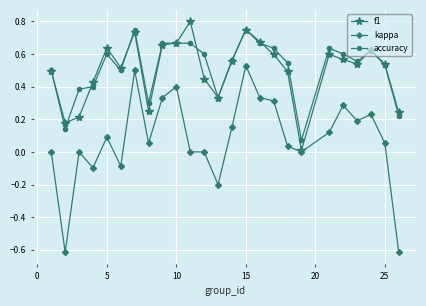

List the series in order of their peak value, lowest first.

kappa, accuracy, f1